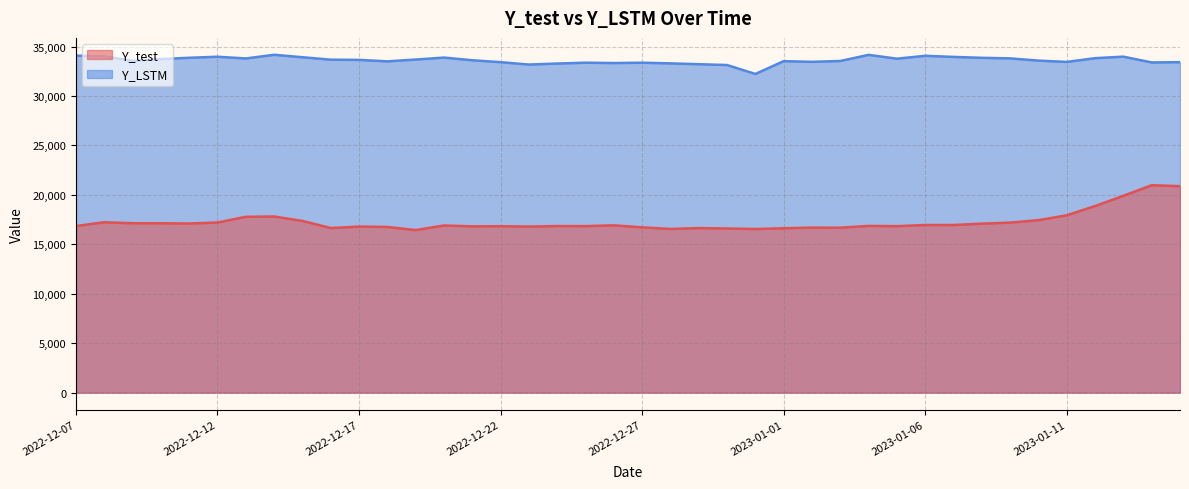

What is the label of the 34th point from the left?

2023-01-09